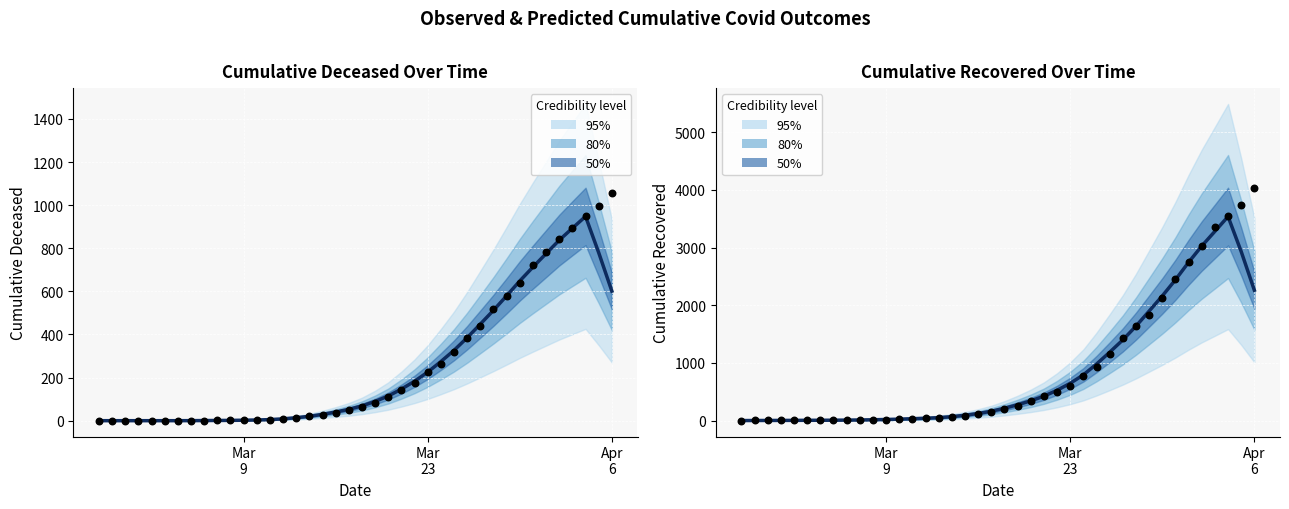

At which category is the sum across all series the highest?

Apr 6